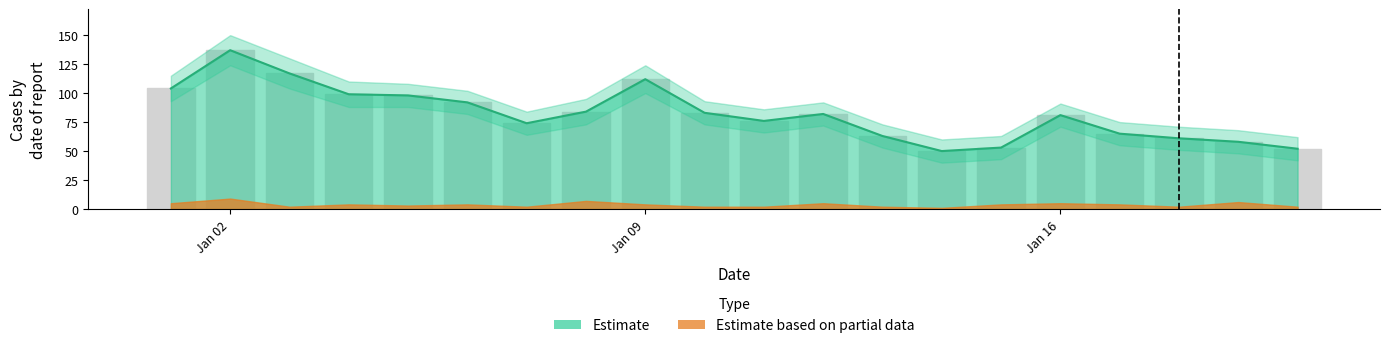

List the labels in order of Estimate_upper value, largest first.

2023-01-02, 2023-01-03, 2023-01-09, 2023-01-01, 2023-01-04, 2023-01-05, 2023-01-06, 2023-01-08, 2023-01-10, 2023-01-12, 2023-01-16, 2023-01-11, 2023-01-07, 2023-01-17, 2023-01-13, 2023-01-18, 2023-01-19, 2023-01-15, 2023-01-20, 2023-01-14